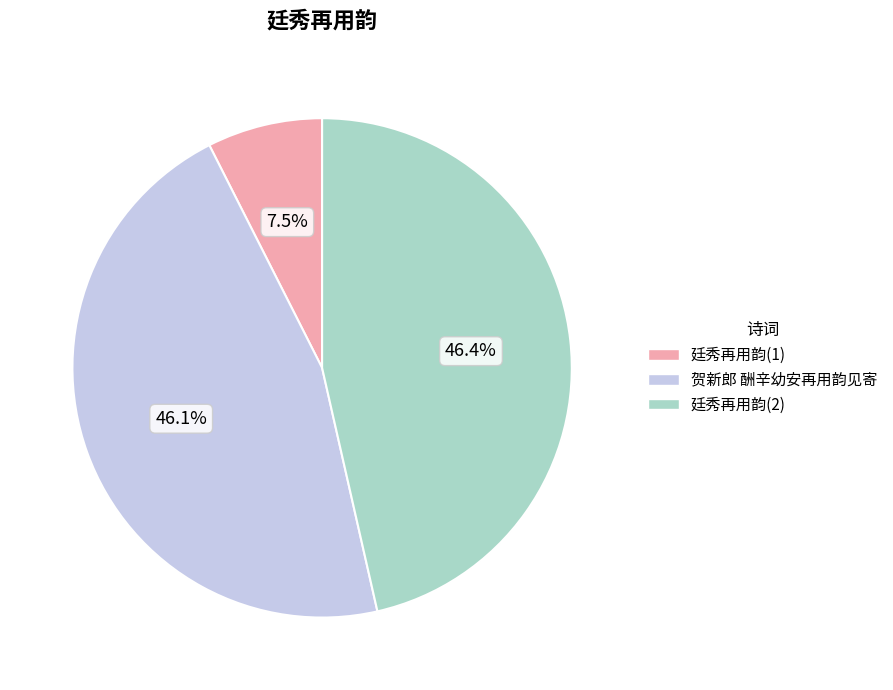

Does any single category account for the majority?

No